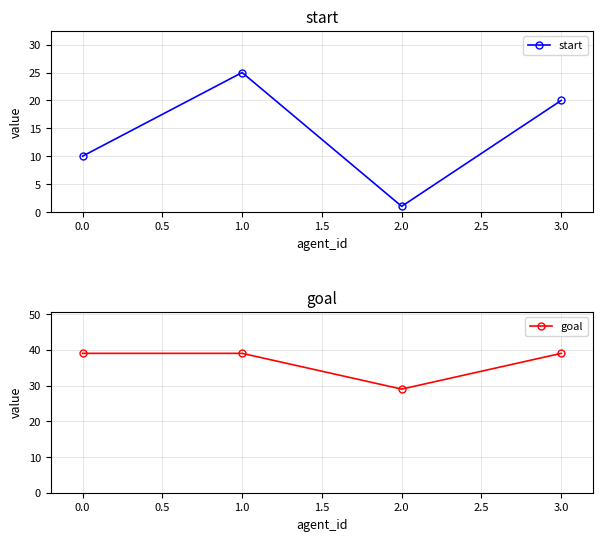

In goal, how many points are lower than both neighbors (excluding endpoints)?

1